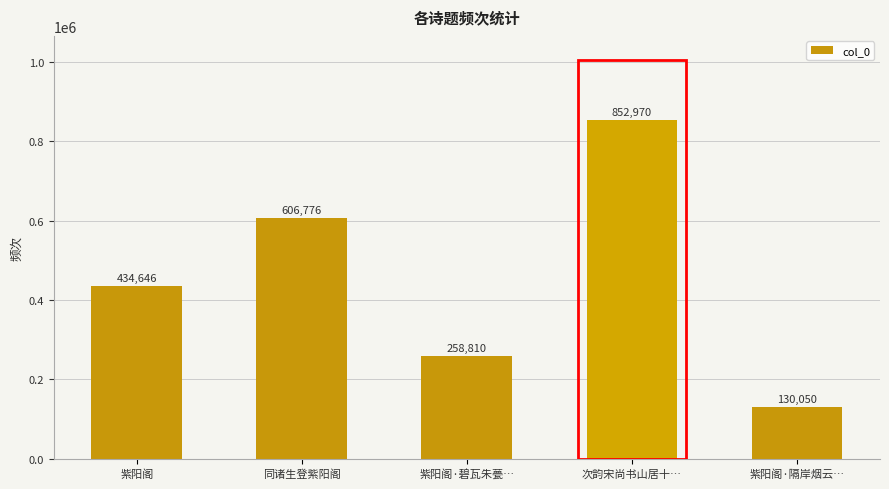

Reading left to right, list all the values displayed in this chart.

434646	606776	258810	852970	130050